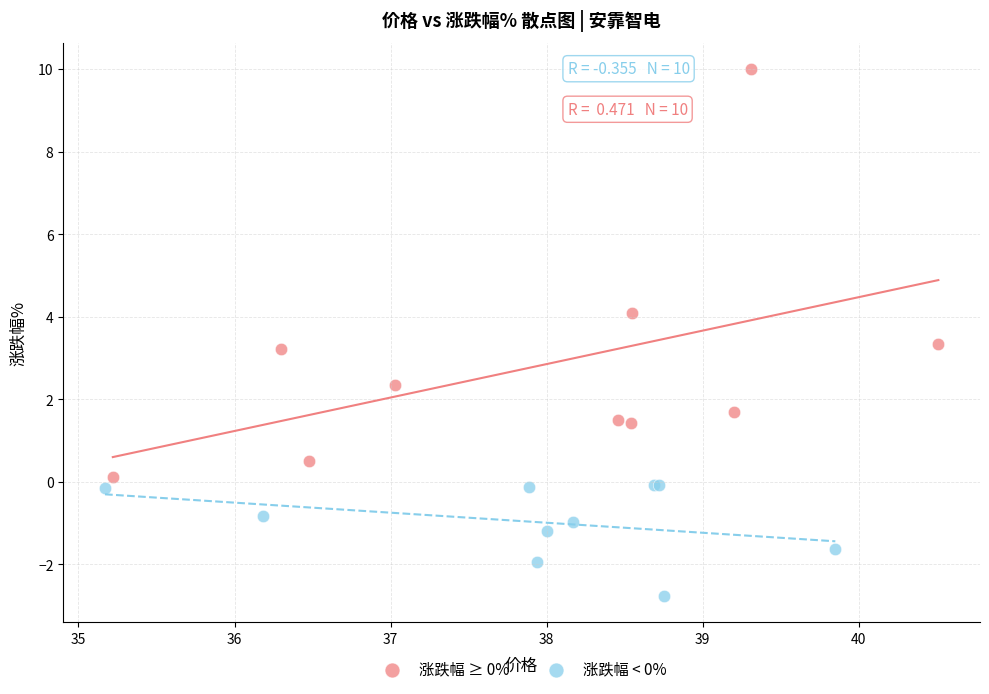

Which series contains the highest Y value?

涨跌幅 ≥ 0%